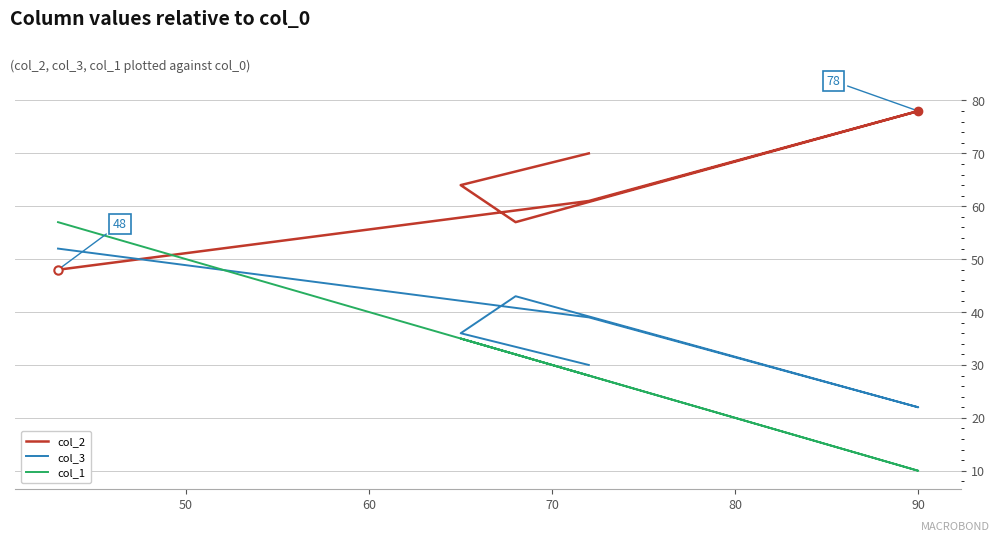

Does the chart display data point markers on the line(s)?

No